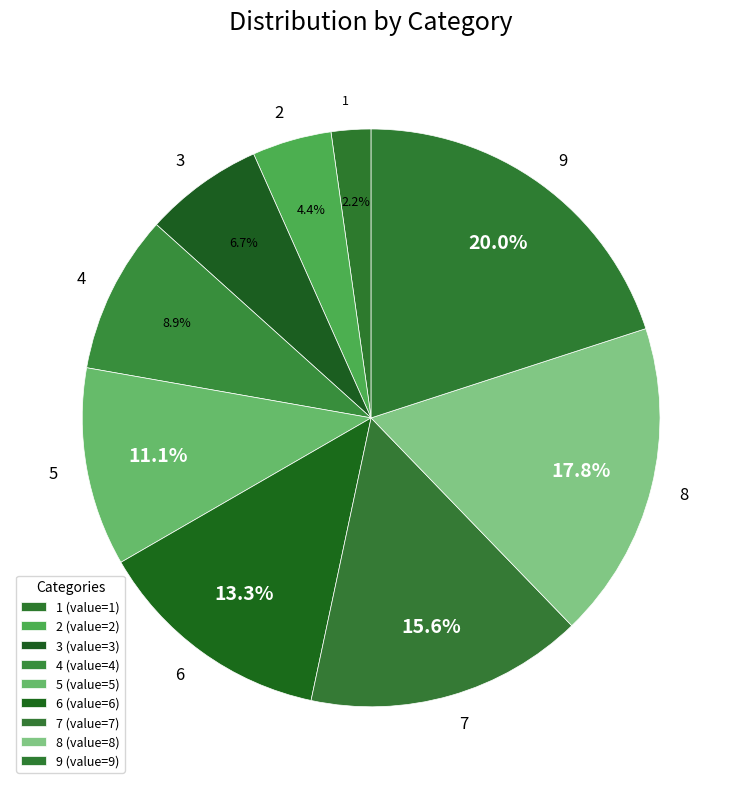

What percentage is NOT represented by 6?

86.7%